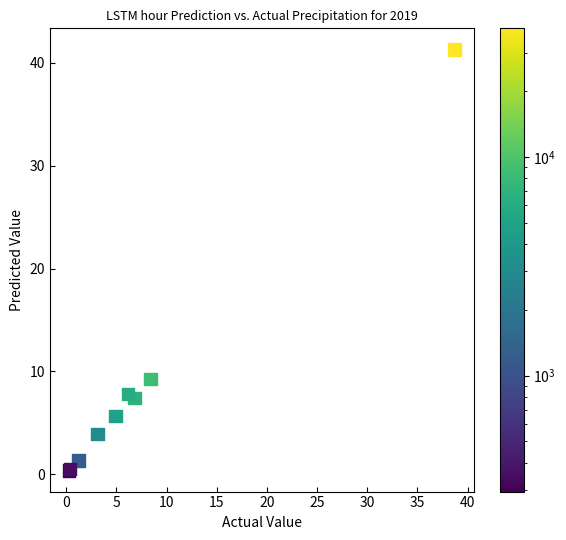

What Y value in the scatter plot is closest to 20?

9.2